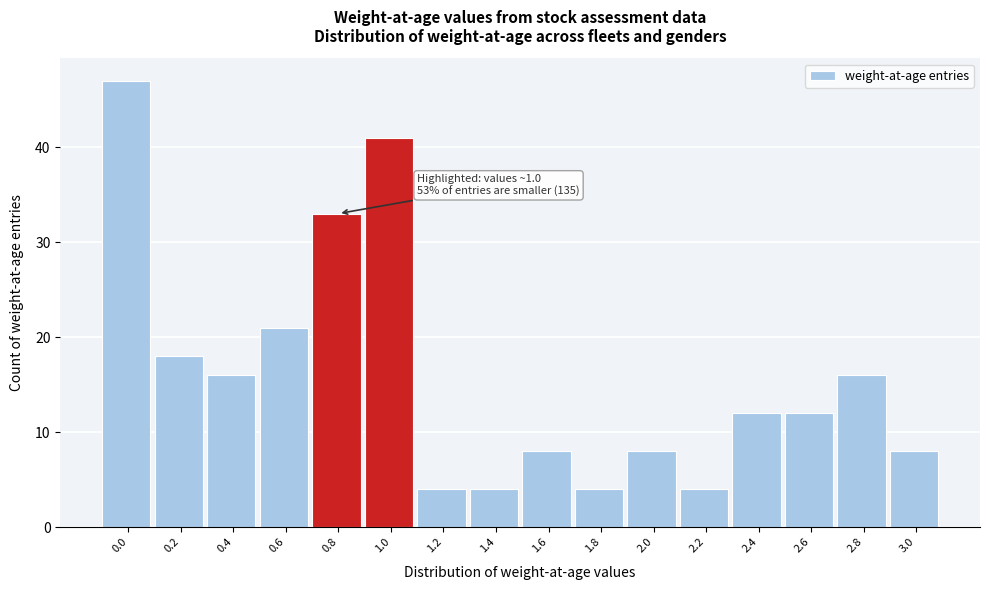

Reading left to right, list all the values displayed in this chart.

47	18	16	21	33	41	4	4	8	4	8	4	12	12	16	8